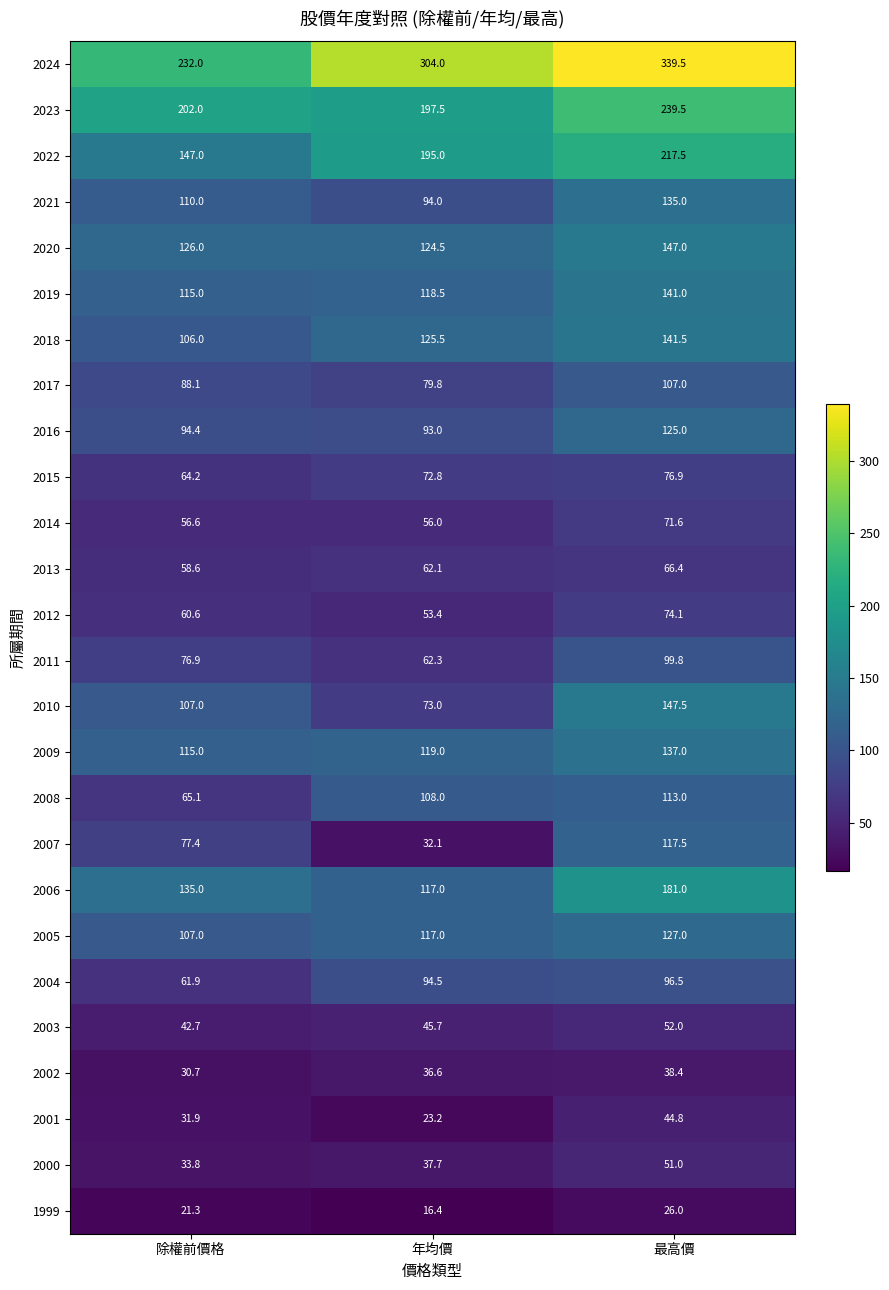

Rank the series at 最高價 from highest to lowest value.

2024, 2023, 2022, 2006, 2010, 2020, 2018, 2019, 2009, 2021, 2005, 2016, 2007, 2008, 2017, 2011, 2004, 2015, 2012, 2014, 2013, 2003, 2000, 2001, 2002, 1999